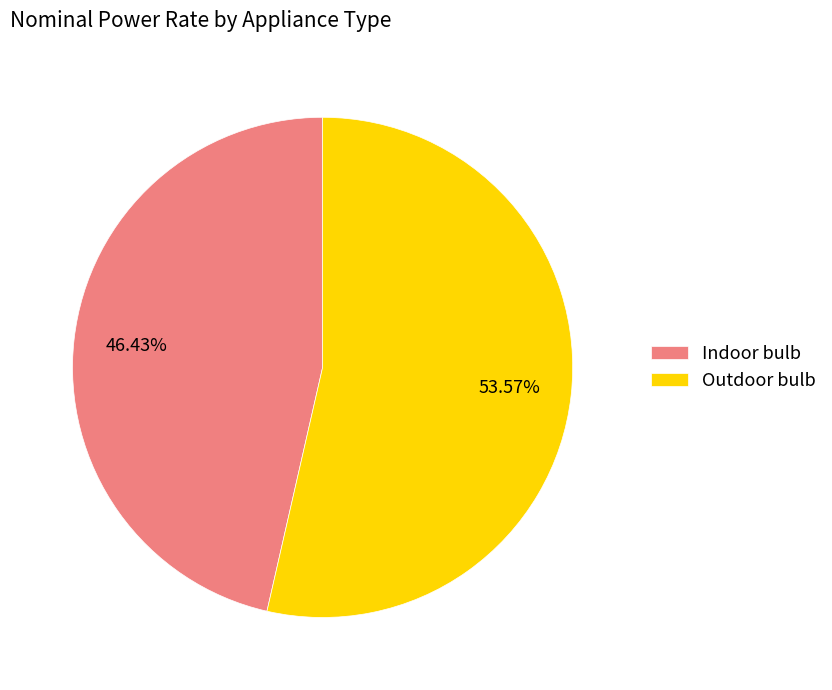

What is the ratio of the value at Outdoor bulb to the value at Indoor bulb?

1.2